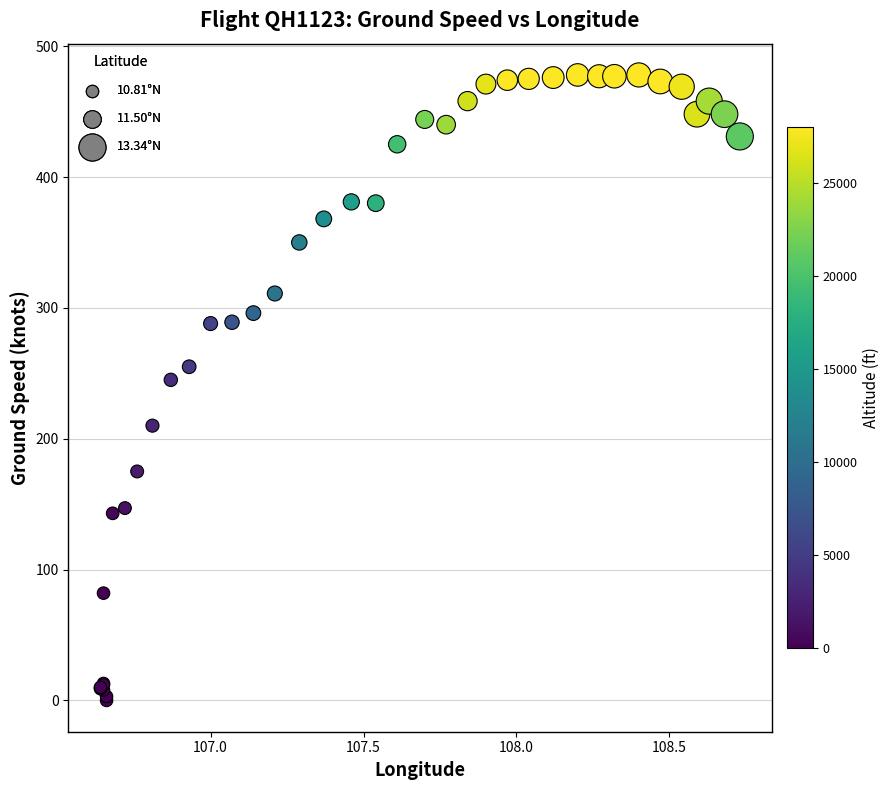

What Y value in the scatter plot is closest to 239?

245